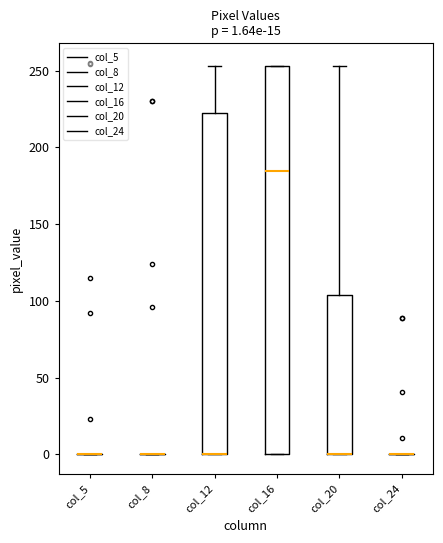

Which box is the tallest, from its lower edge to its upper edge?

col_16